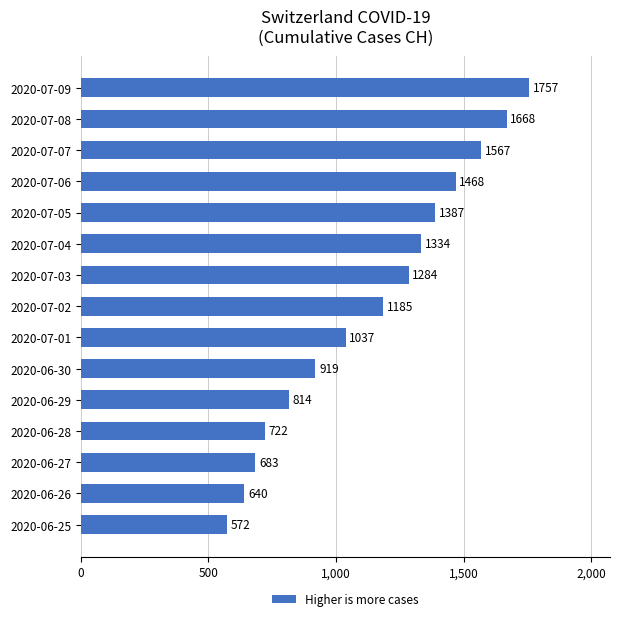

What is the label of the 12th bar from the bottom?

2020-07-06